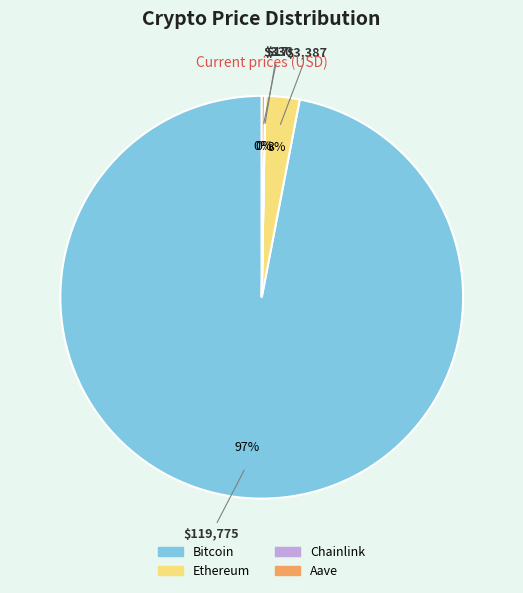

Does any single category account for the majority?

Yes